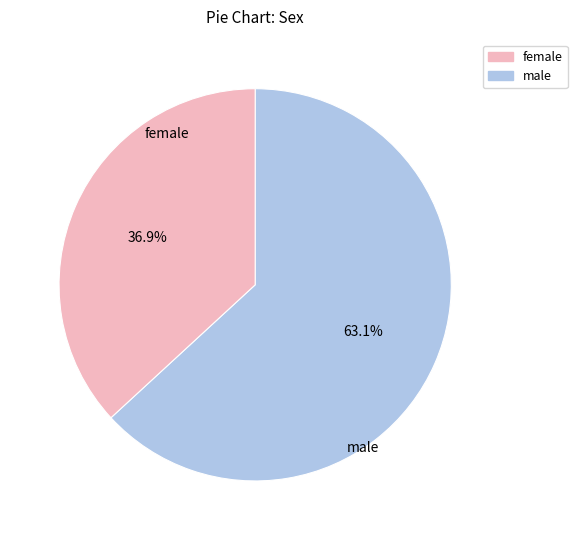

Is there a majority slice in this chart?

Yes